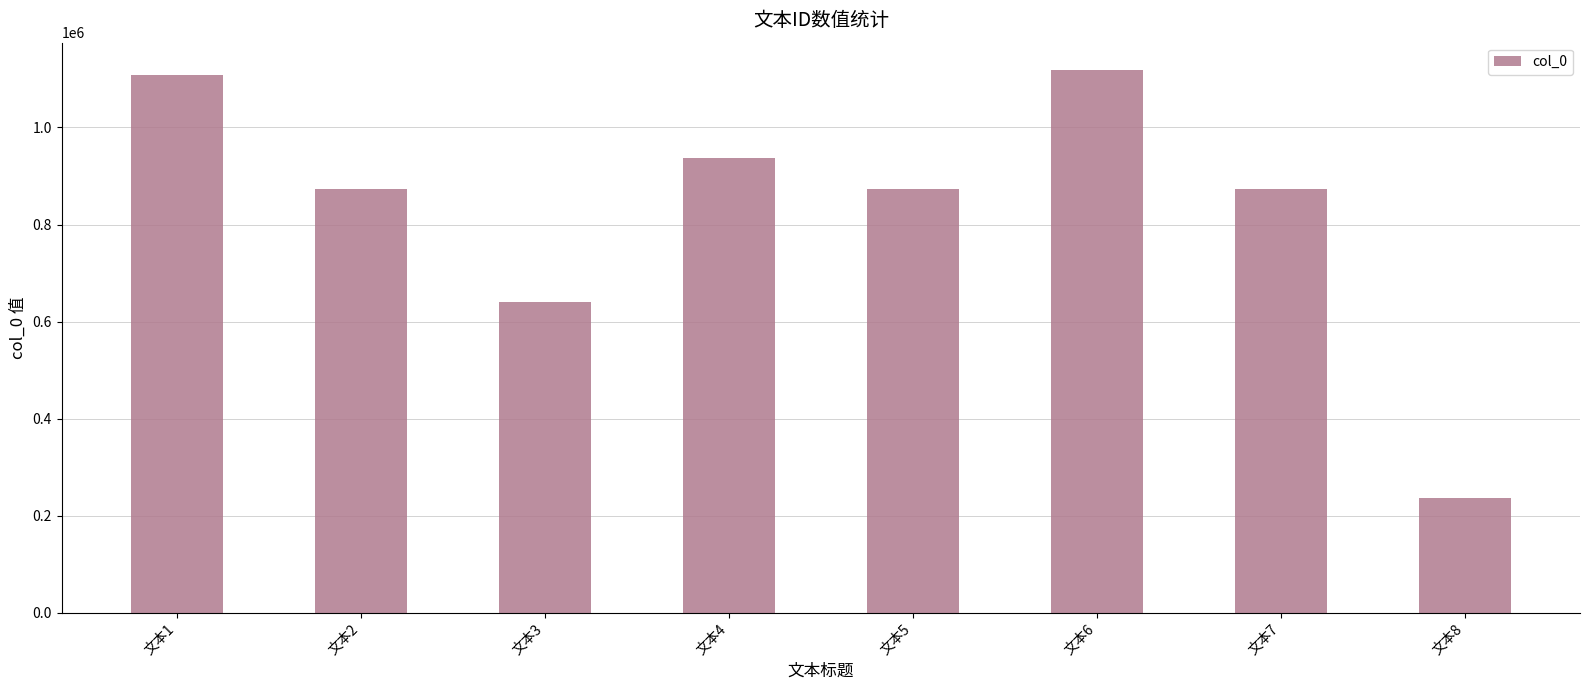

Is it true that the value at 文本7 is 259400?

False